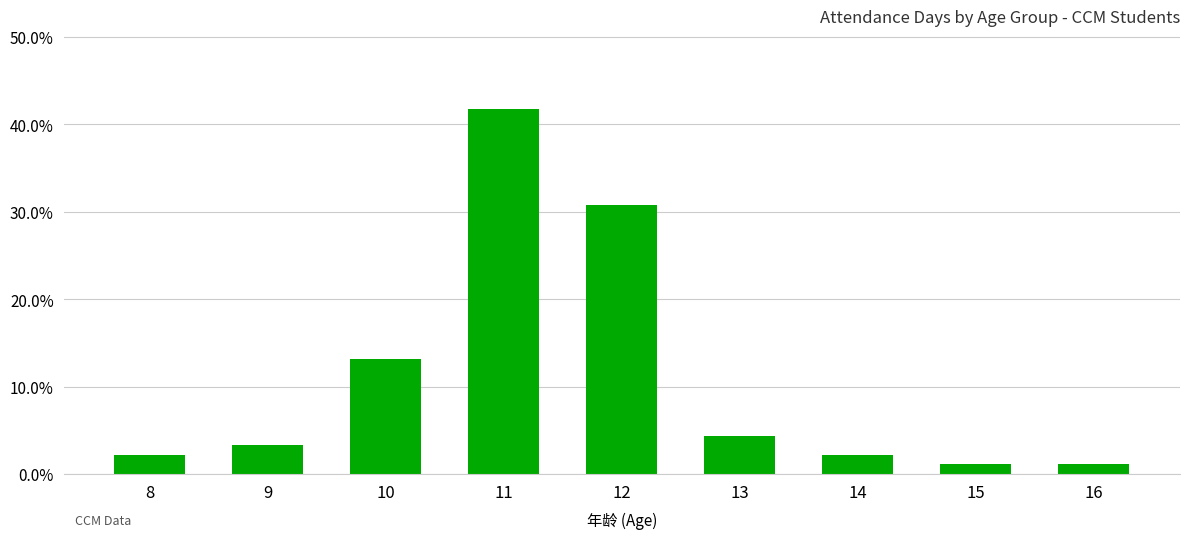

Which label corresponds to the smallest value in the chart?

15